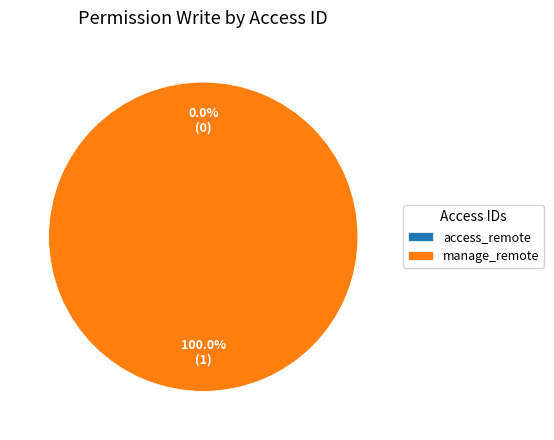

To the nearest percent, what is the difference between the largest and smallest slice percentages?

100%